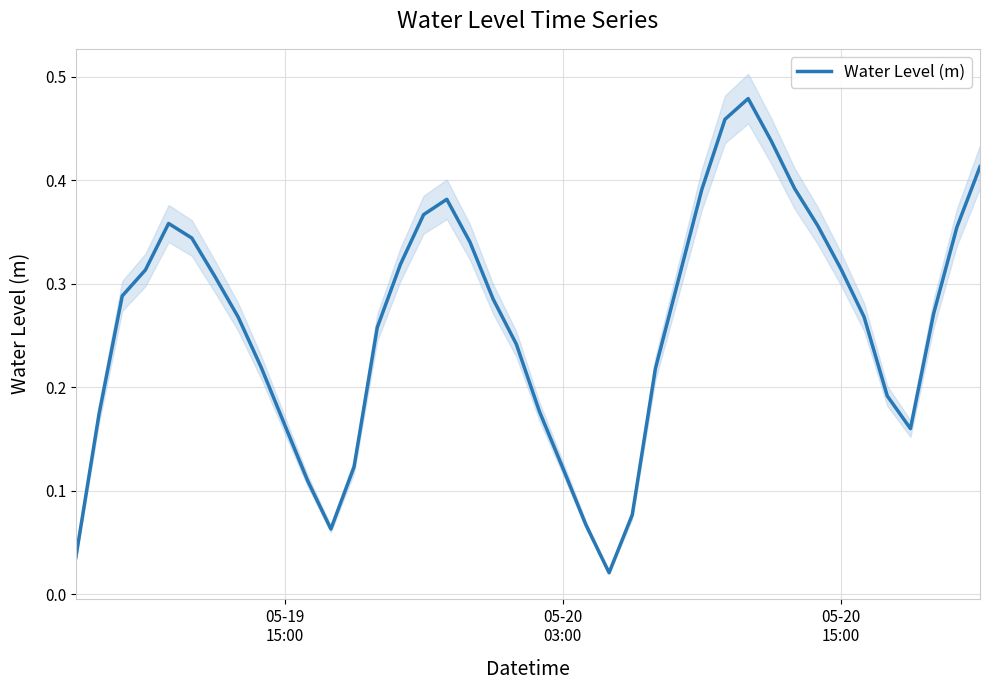

The chart shows a value of 0.8 at 30. True or false?

False